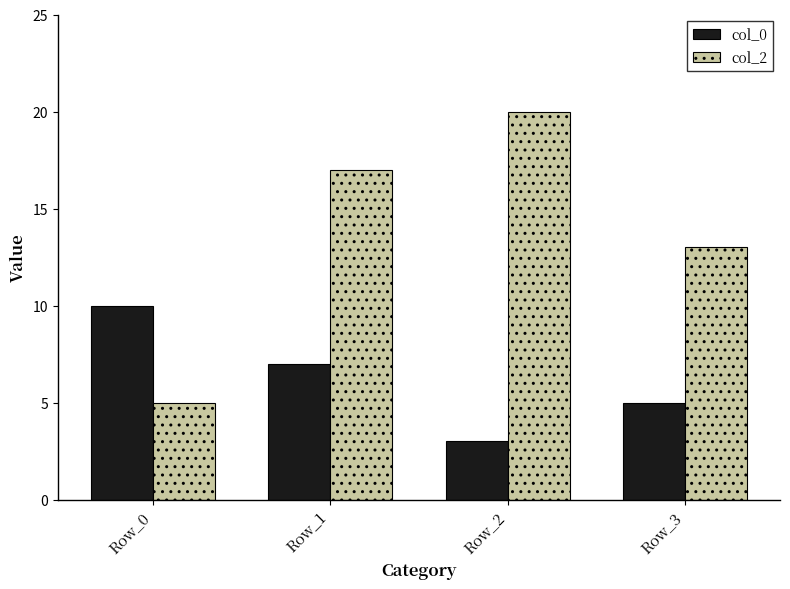

Which series has the largest total across all categories?

col_2